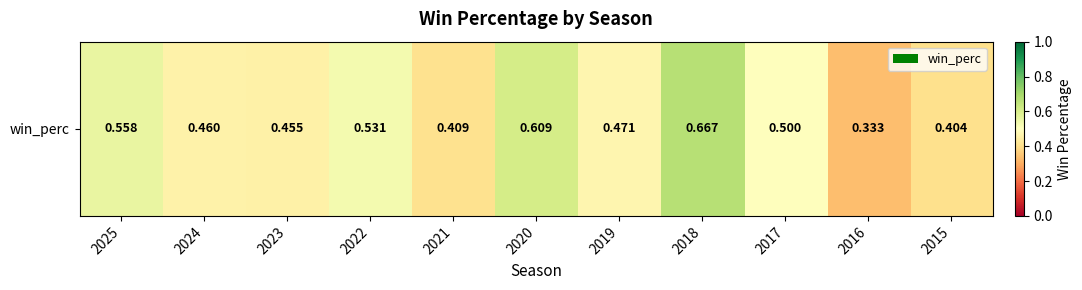

Reading right to left, extract all data points from this chart.

2015=0.4	2016=0.3	2017=0.5	2018=0.7	2019=0.5	2020=0.6	2021=0.4	2022=0.5	2023=0.5	2024=0.5	2025=0.6